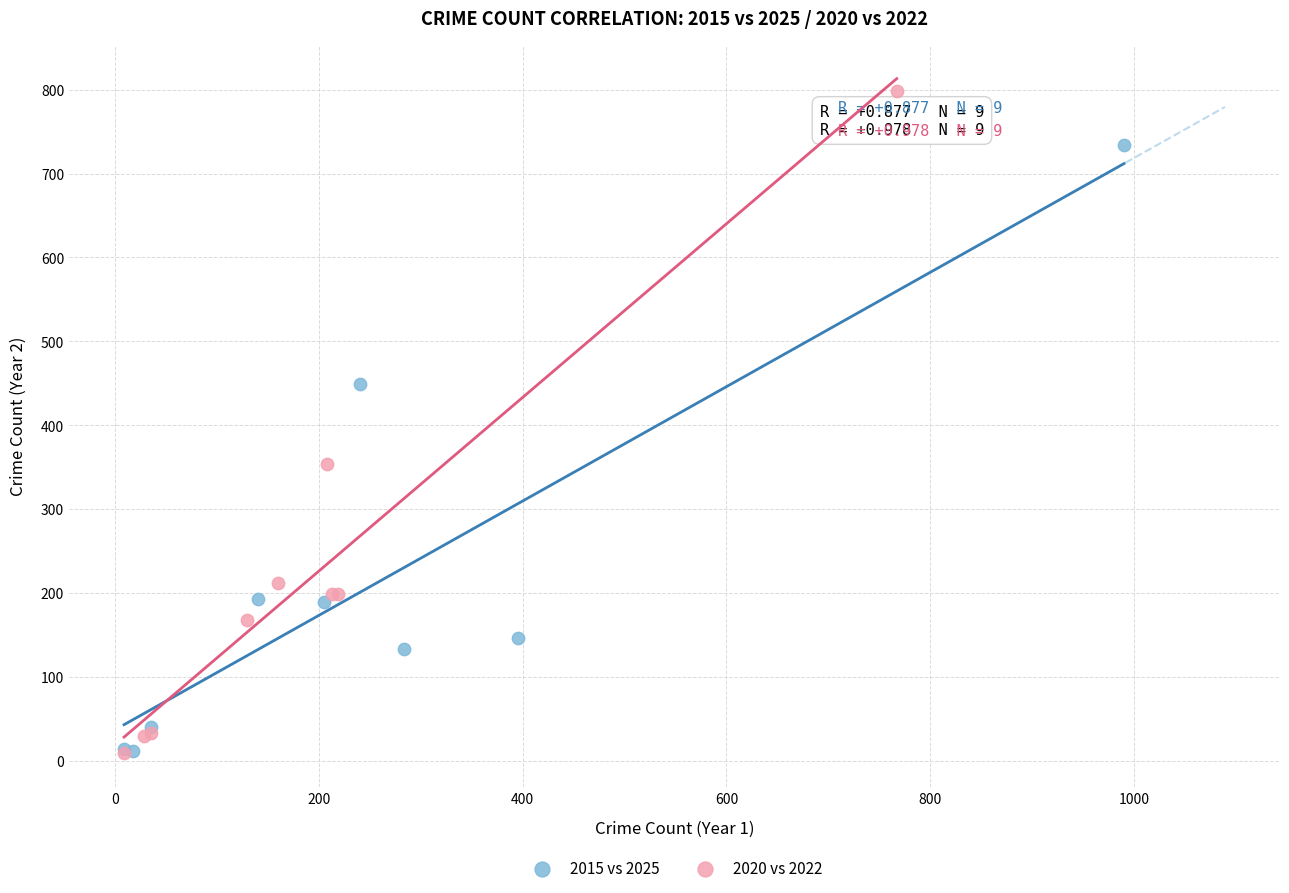

Which series has the widest spread of Y values?

2020 vs 2022